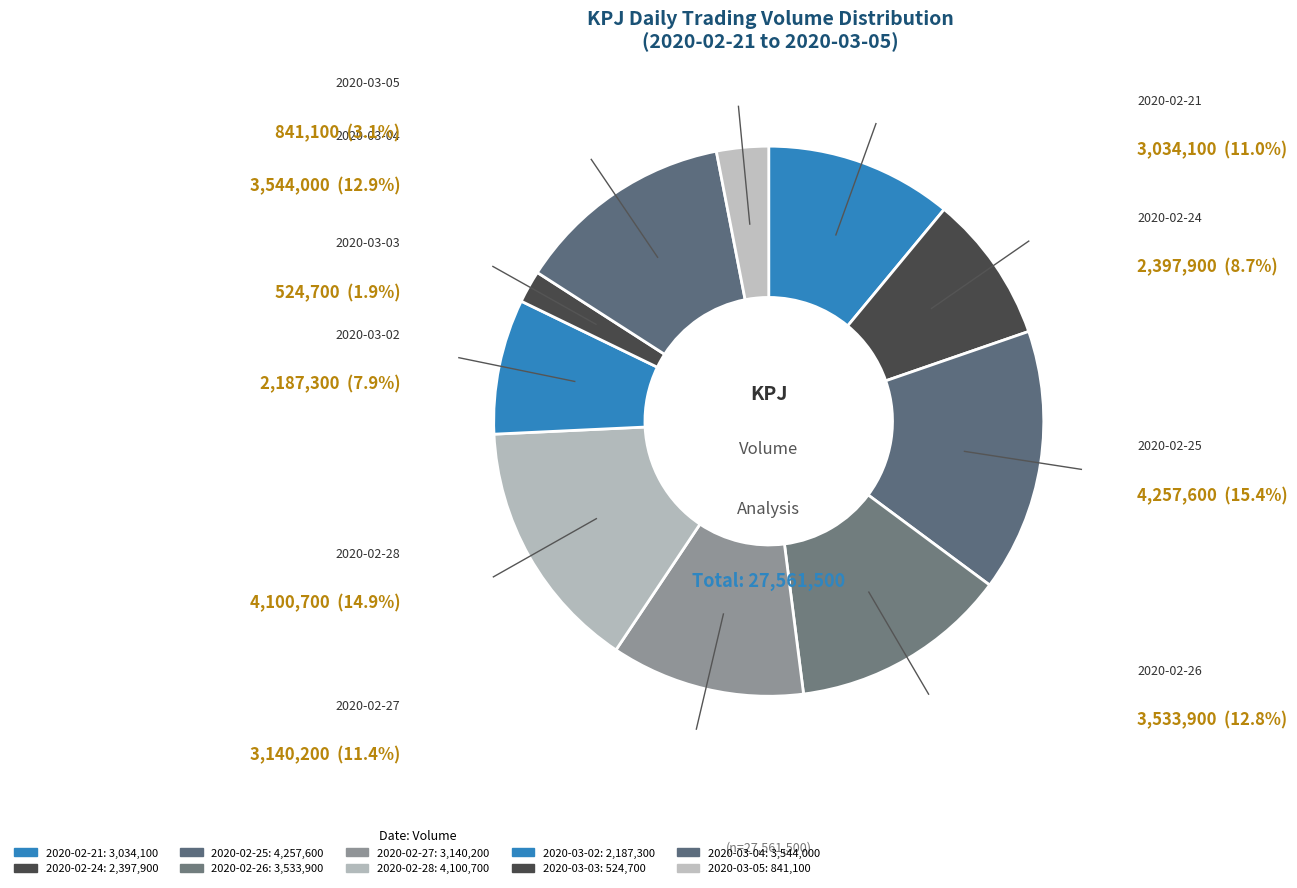

Approximately how many times larger is the value at 2020-03-05 compared to 2020-03-04?

0.2